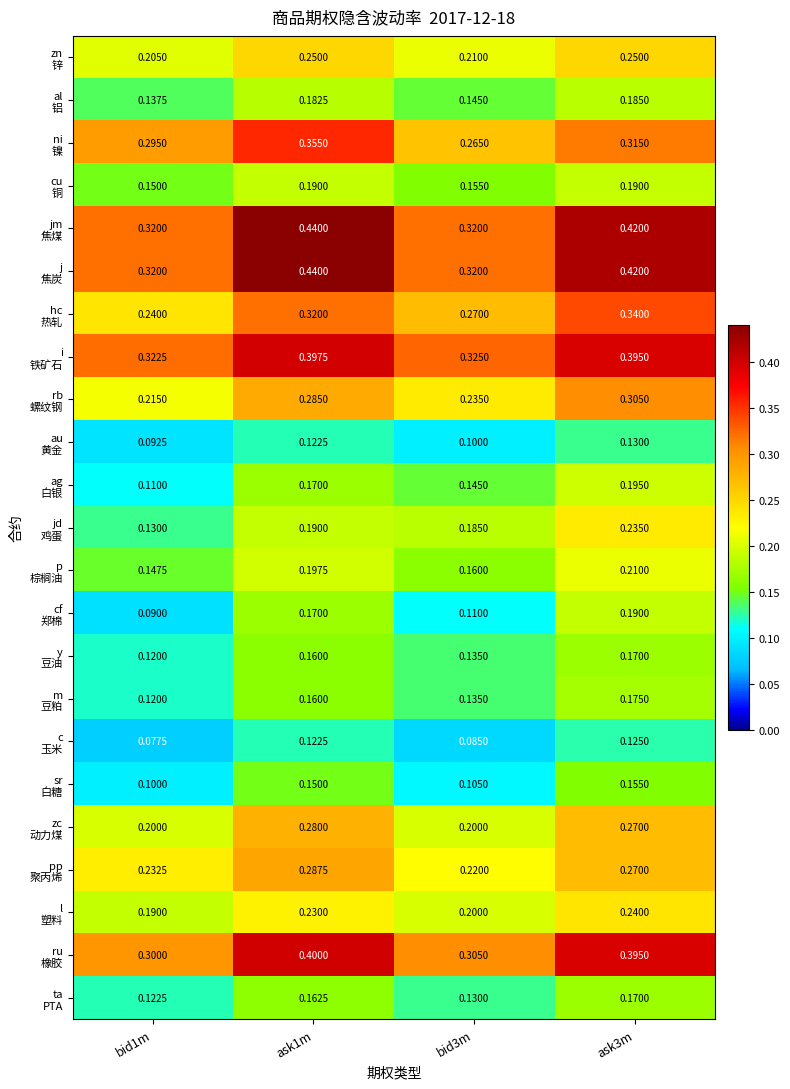

Count the number of categories in the chart.

4